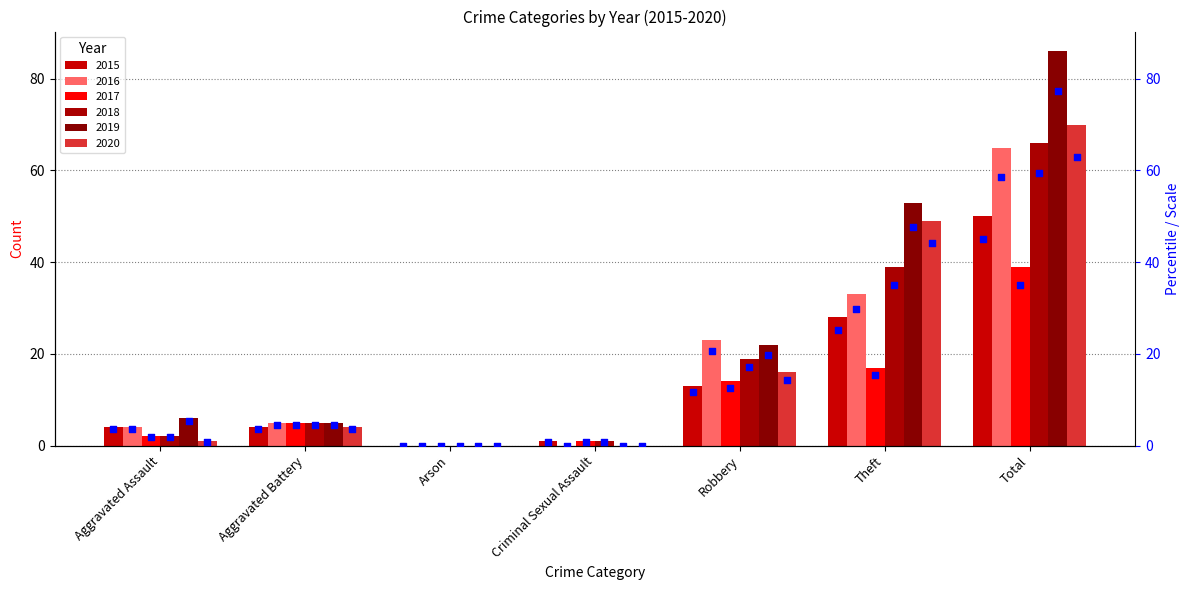

What is the change in value from Arson to Theft?

+25.2